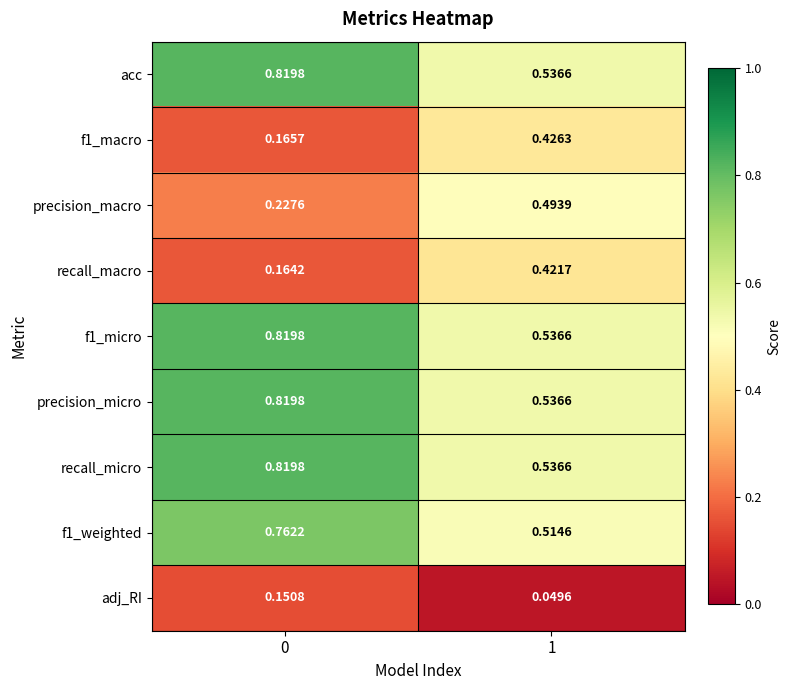

Is the value of adj_RI at 0 greater than the value of recall_macro at 0?

No